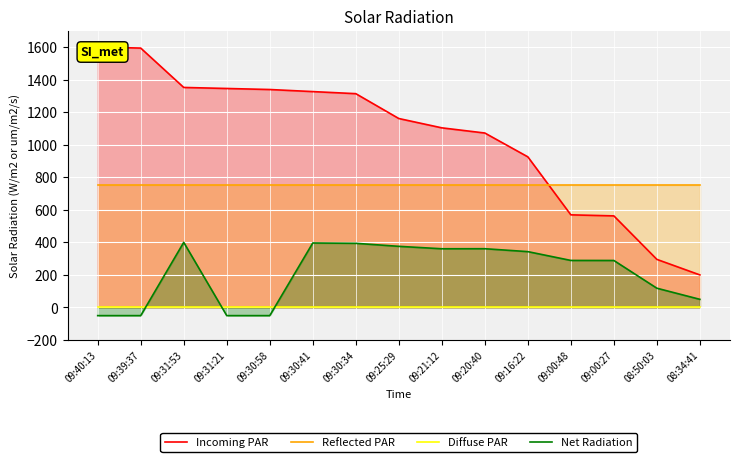

Is it true that Incoming PAR equals 1326.4 at 09:30:41?

True